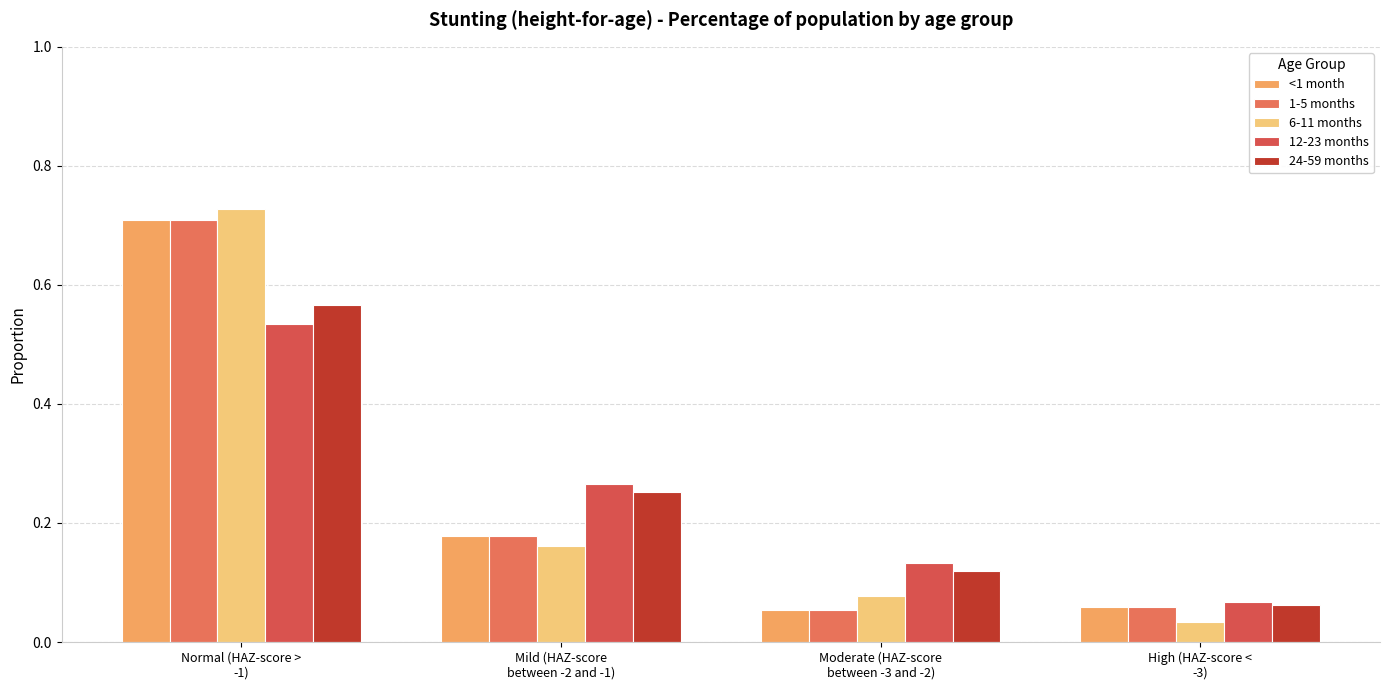

Between Mild (HAZ-score
between -2 and -1) and High (HAZ-score <
-3), which series saw the biggest shift?

12-23 months